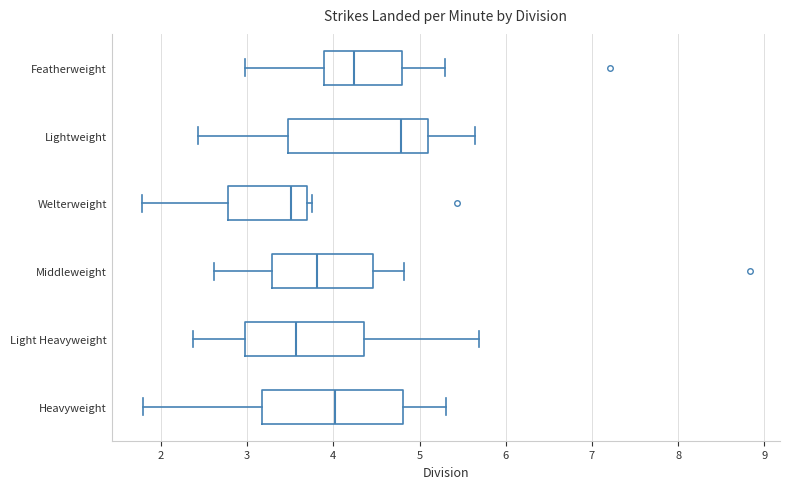

Reading bottom to top, transcribe this box plot: for each box, give where its median line is, the range the box spans, and where its two whiskers end, as read against the x-axis. The values are not printed on the chart, so give them approximately, as read against the axis.

Heavyweight: median 4.0, box 3.2 to 4.8, whiskers 1.8 to 5.3
Light Heavyweight: median 3.6, box 3.0 to 4.4, whiskers 2.4 to 5.7
Middleweight: median 3.8, box 3.3 to 4.5, whiskers 2.6 to 4.8
Welterweight: median 3.5, box 2.8 to 3.7, whiskers 1.8 to 3.8
Lightweight: median 4.8, box 3.5 to 5.1, whiskers 2.4 to 5.6
Featherweight: median 4.2, box 3.9 to 4.8, whiskers 3.0 to 5.3